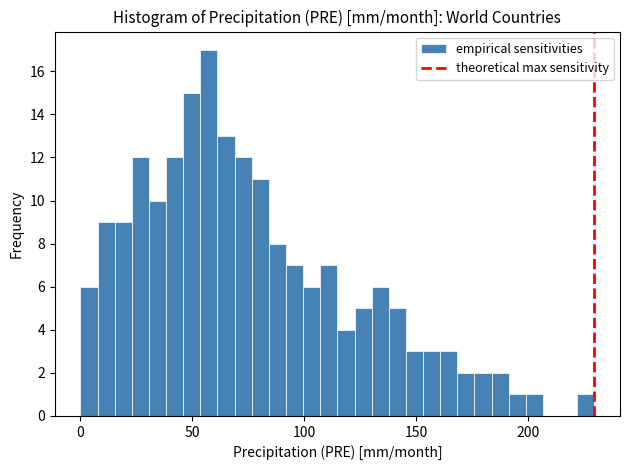

Around what value on the x-axis is the tallest bar? Give the approximate position of its centre, as read against the axis.

55